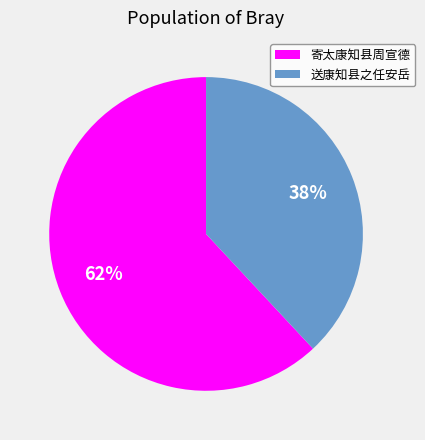

What is the smallest slice in the pie chart?

送康知县之任安岳